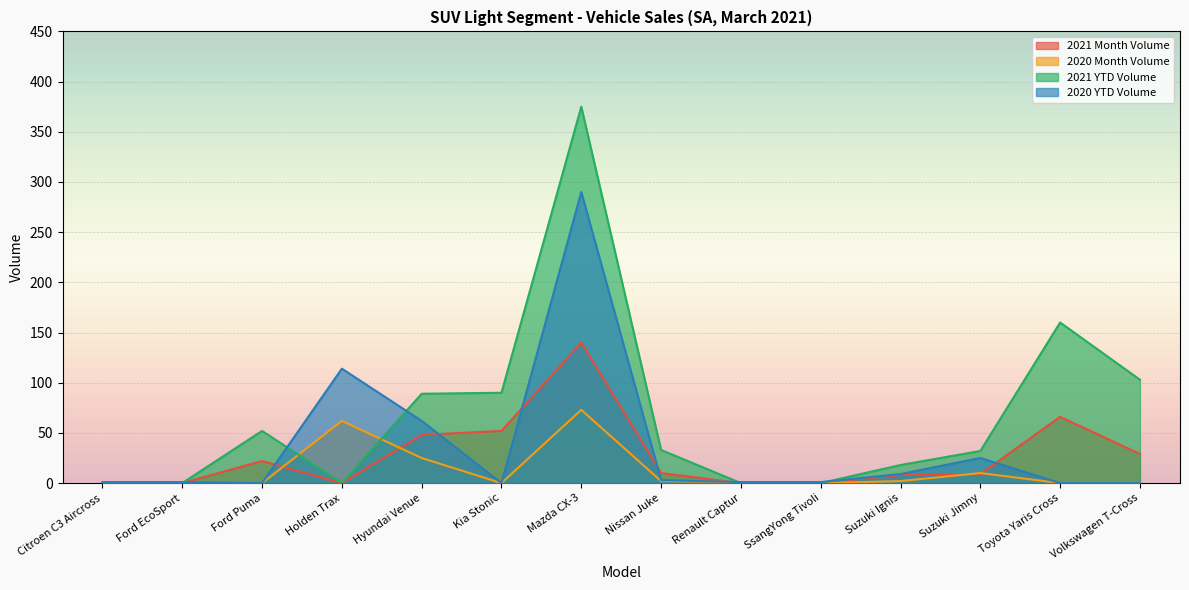

In 2020 YTD Volume, how many points are lower than both neighbors (excluding endpoints)?

2